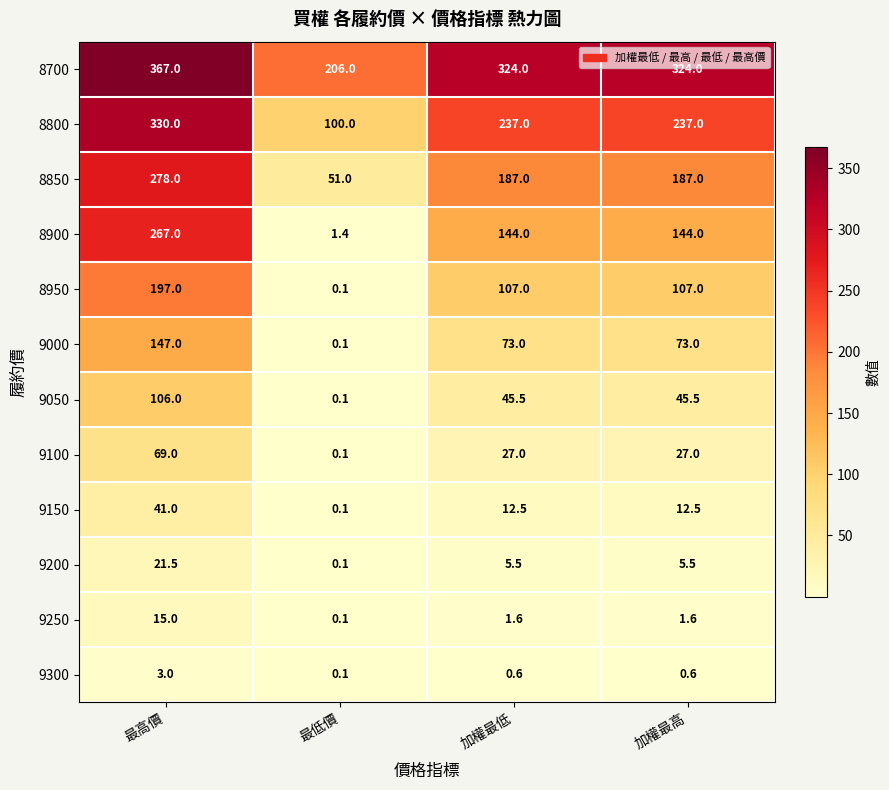

What is the sum of the 9150 values at 最高價 and 最低價?

41.1